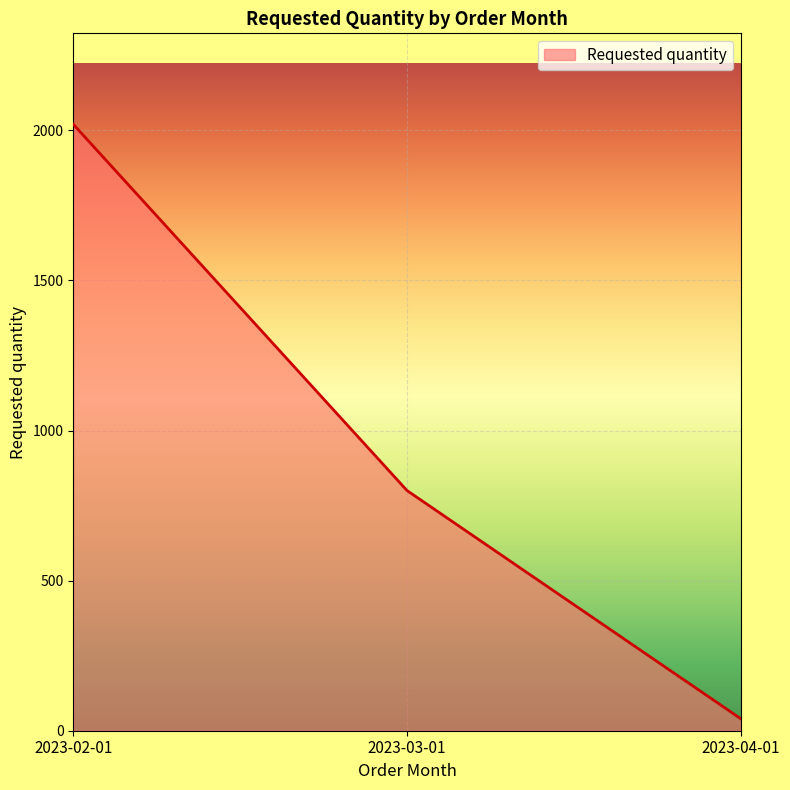

The chart shows a value of 1048 at 2023-03-01. True or false?

False